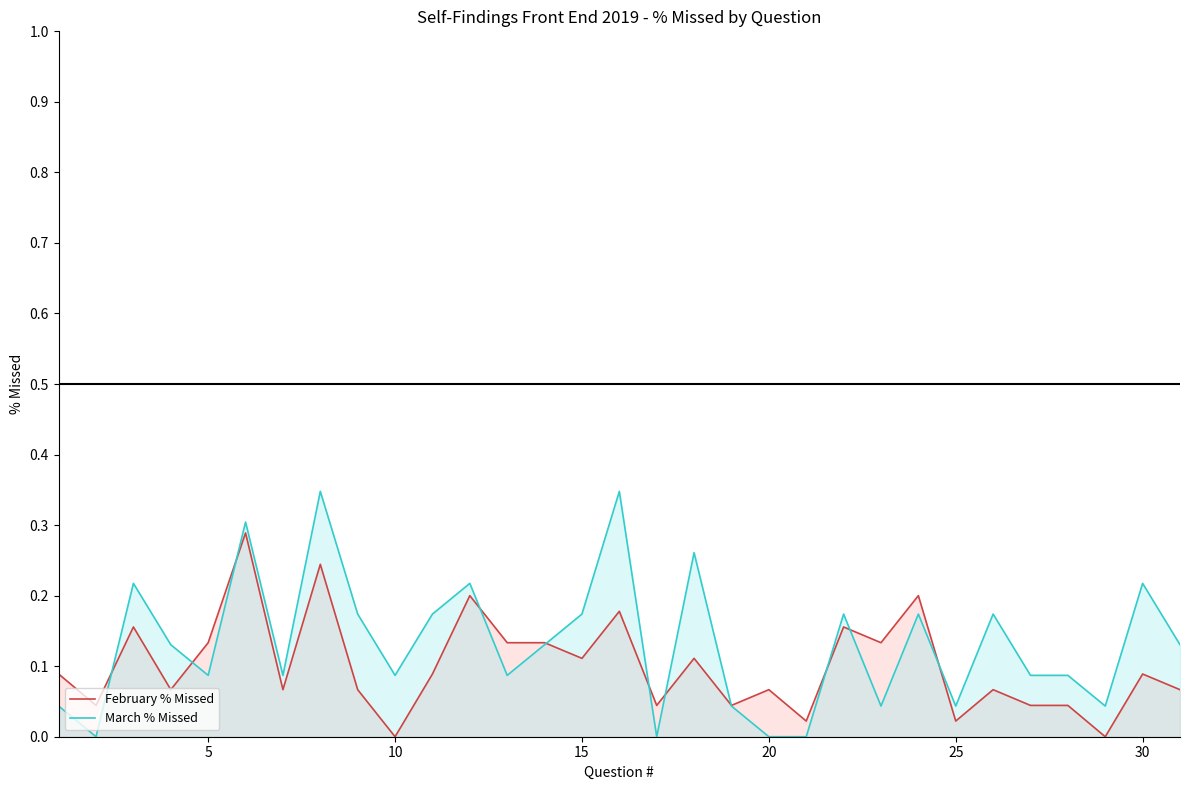

What are all the series names shown in the legend?

February % Missed, March % Missed